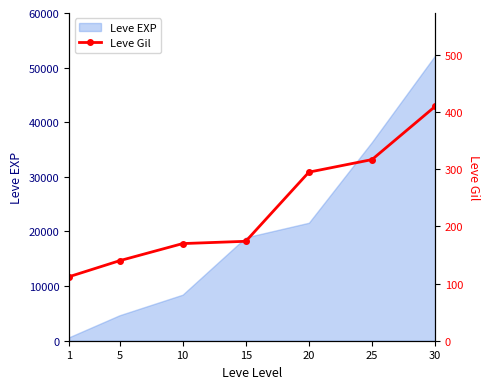

At which label is the value closest to 261?

20